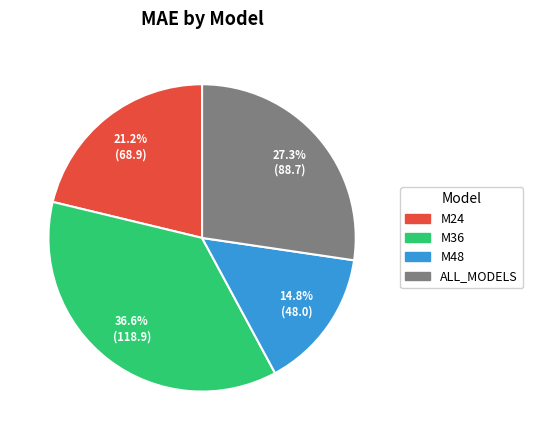

Count the number of slices in the pie.

4